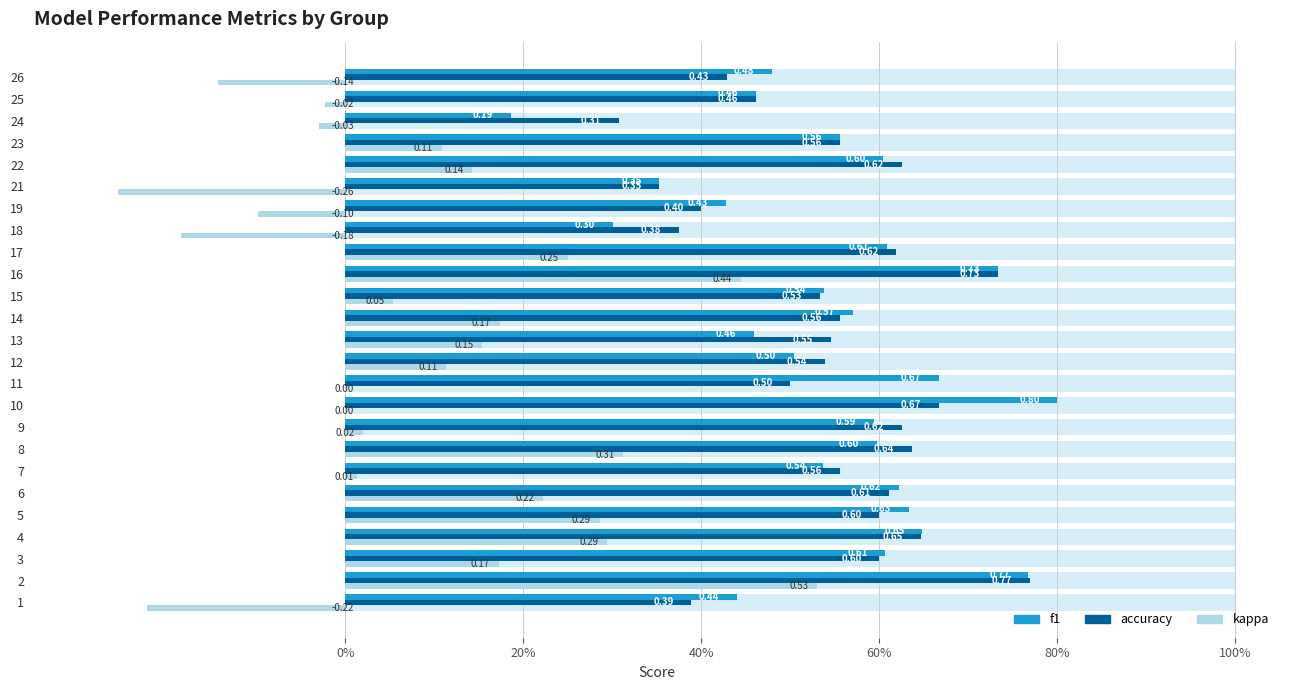

How many bars are there in total?

75